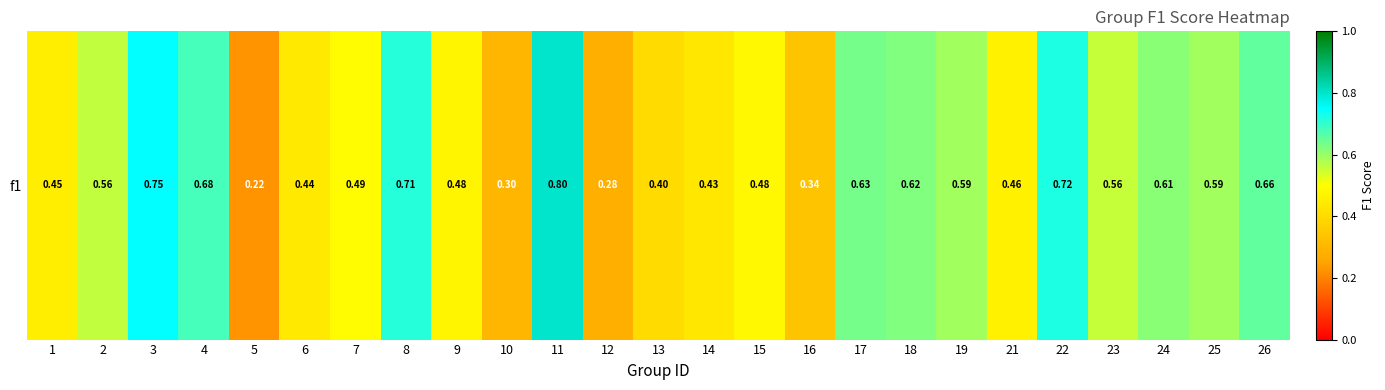

At which label is the value closest to 0?

5